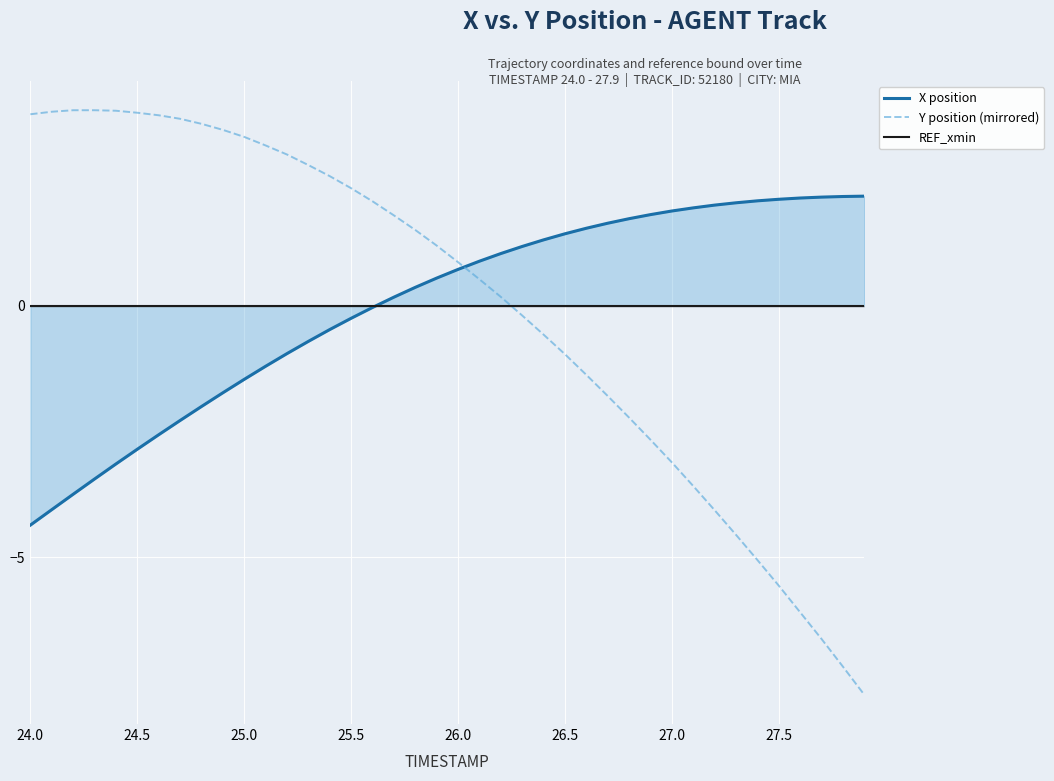

Where does the Y position (mirrored) series first go above 1?

24.0